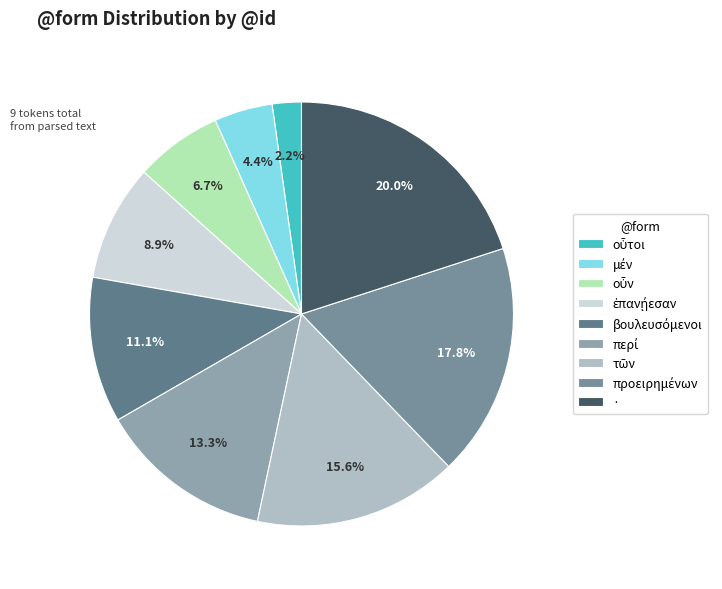

To the nearest percent, what is the difference between the largest and smallest slice percentages?

18%